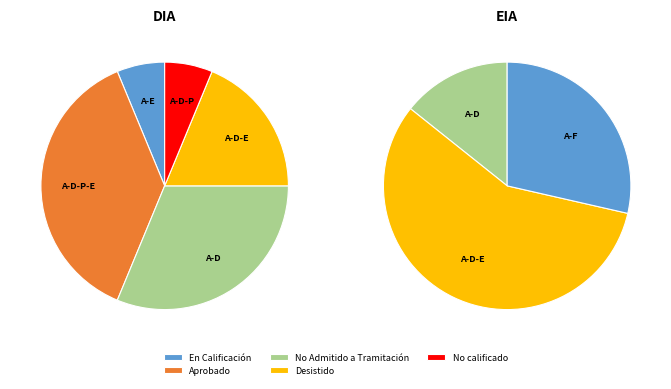

To the nearest percent, what is the average slice percentage?

20%